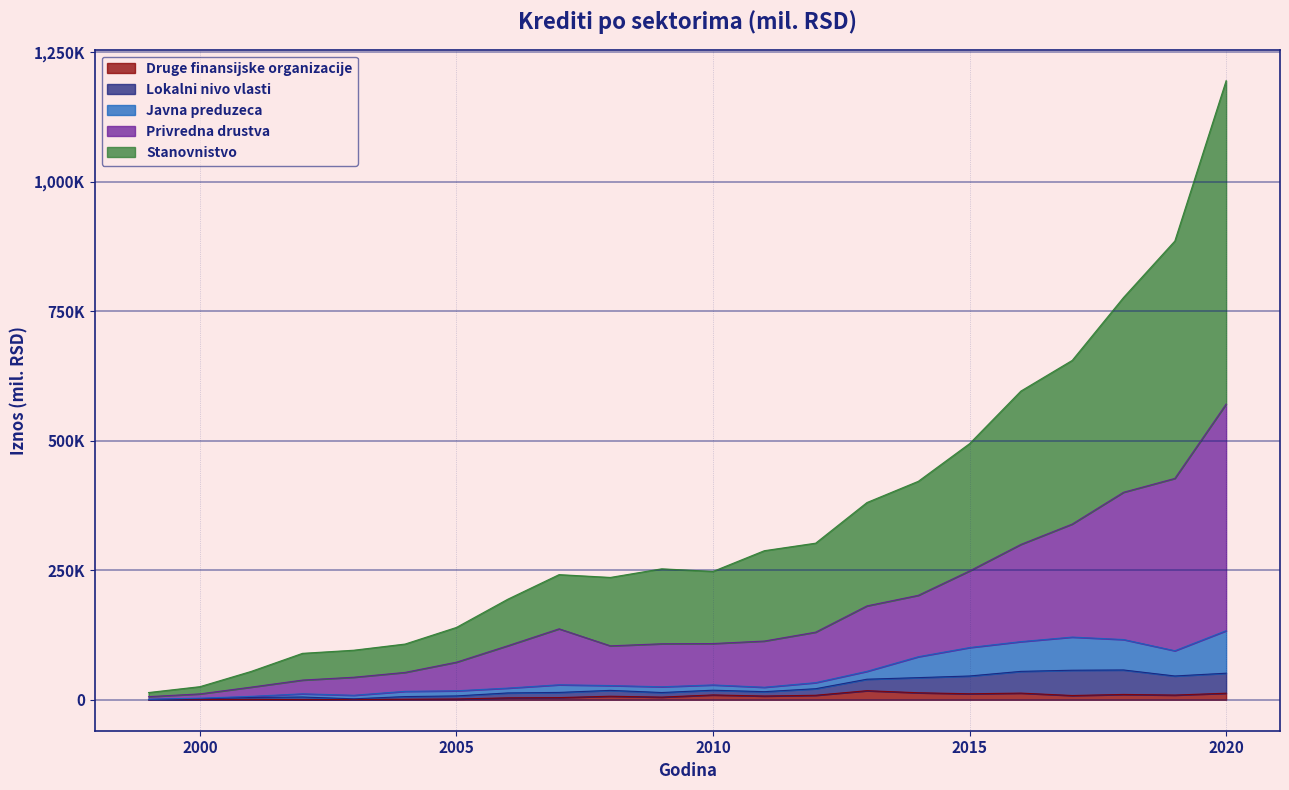

What are all the series names shown in the legend?

Druge finansijske organizacije, Lokalni nivo vlasti, Javna preduzeca, Privredna drustva, Stanovnistvo